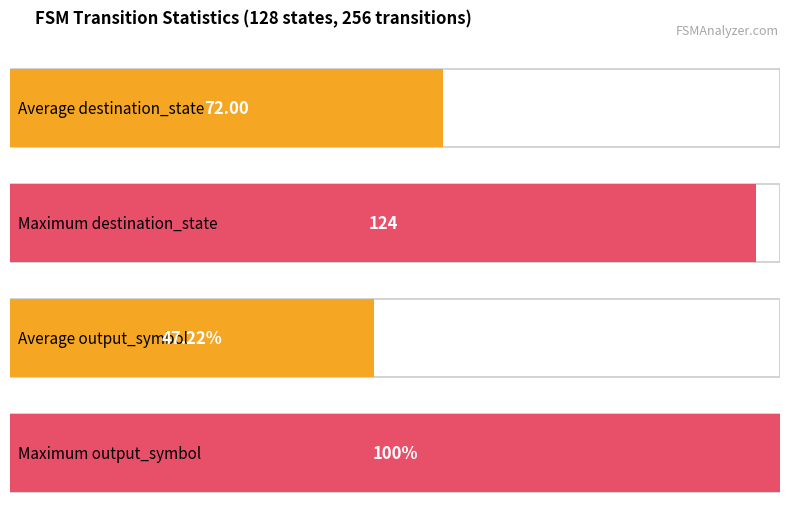

The value of output_symbol (Maximum) at source_state 2 is 0.3. True or false?

False